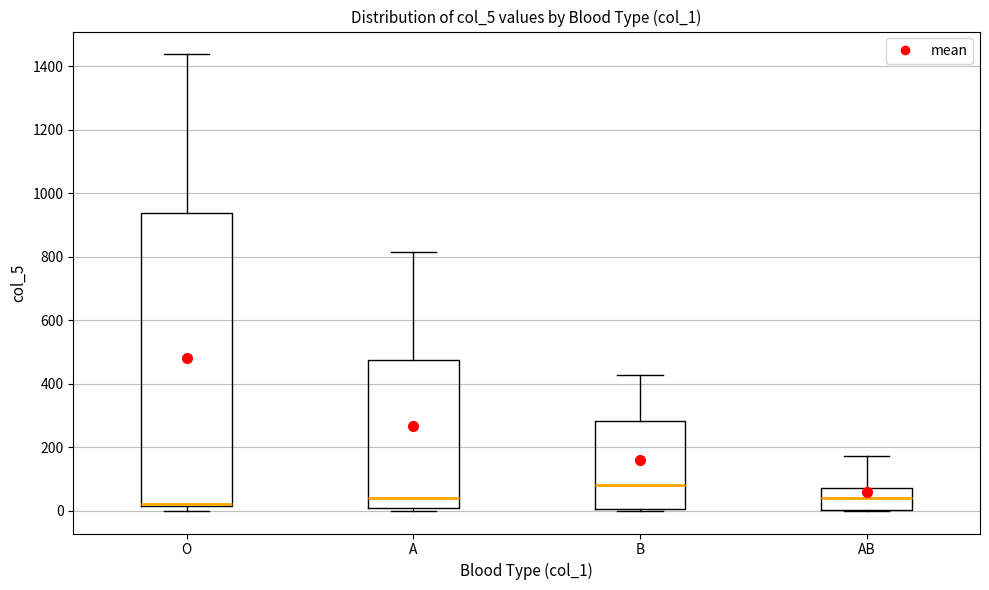

Where does the upper whisker of the box for AB end on the y-axis? The values are not printed on the chart, so give them approximately, as read against the axis.

180